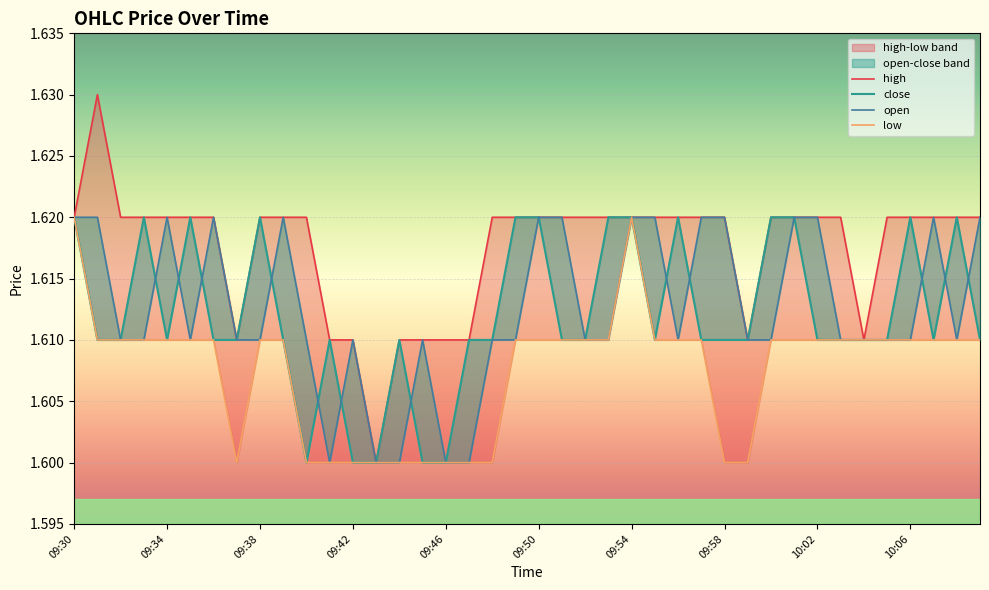

At which label is low closest to 1?

09:58